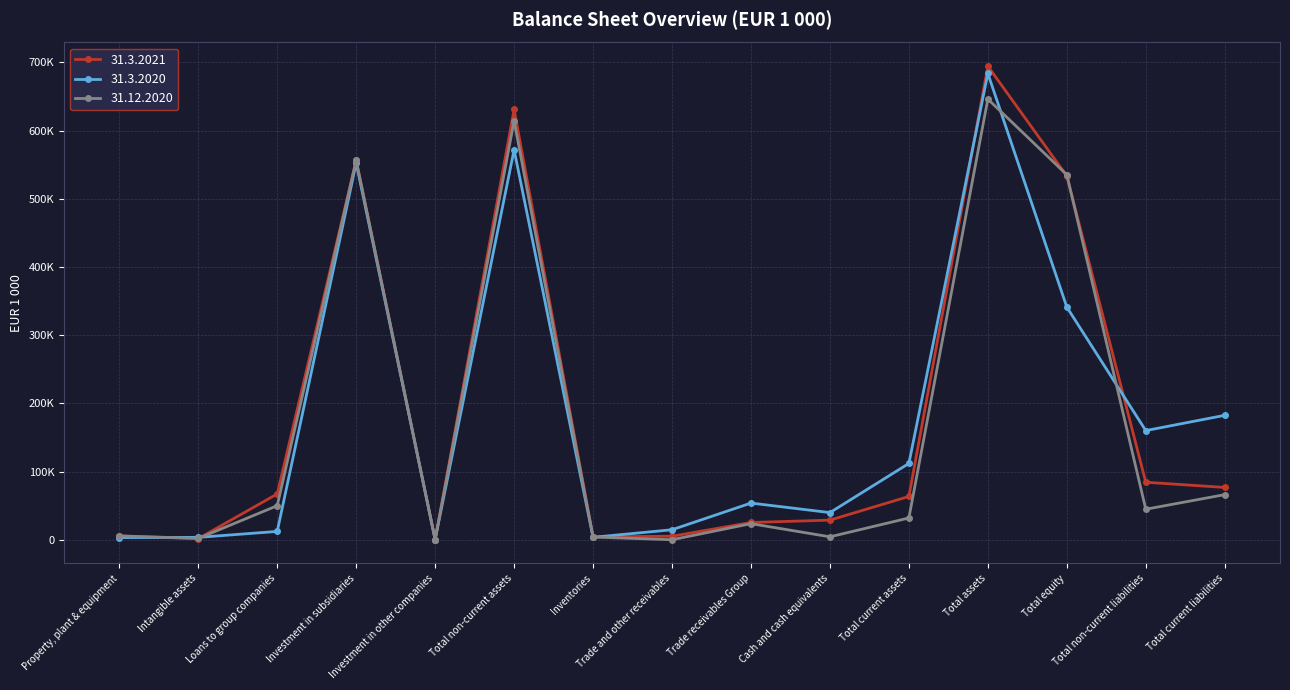

What is the total value across all series at Total equity?

1409707